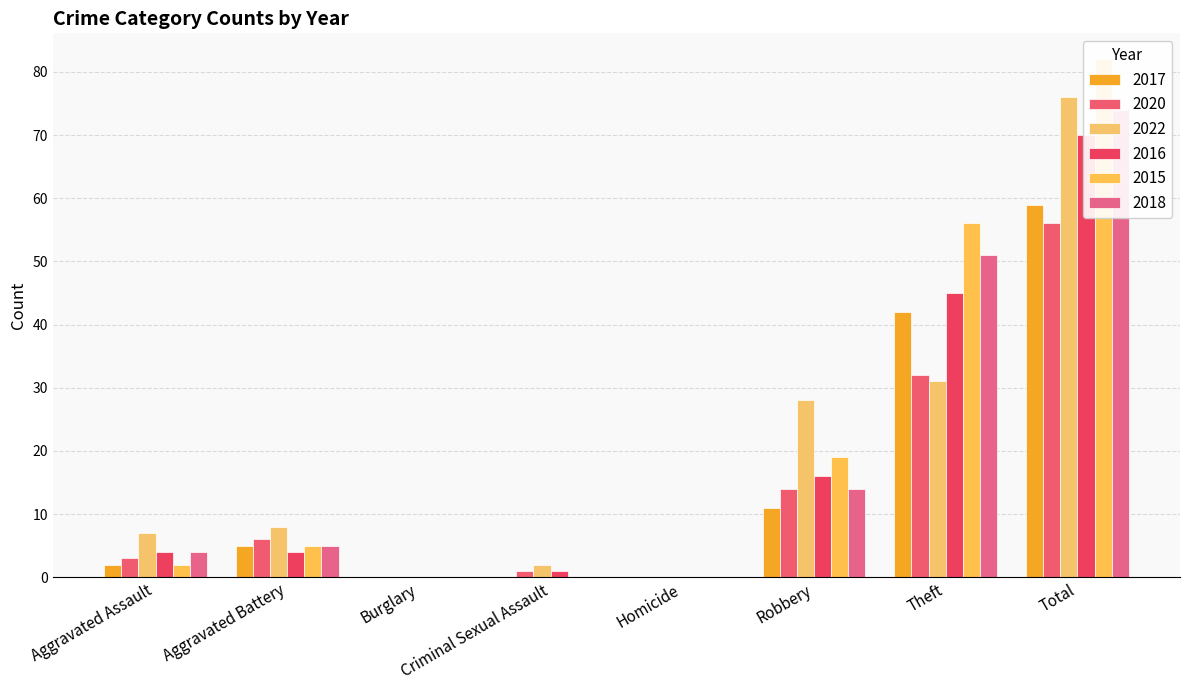

True or false: 2017 has a value of 5 at Aggravated Battery.

True